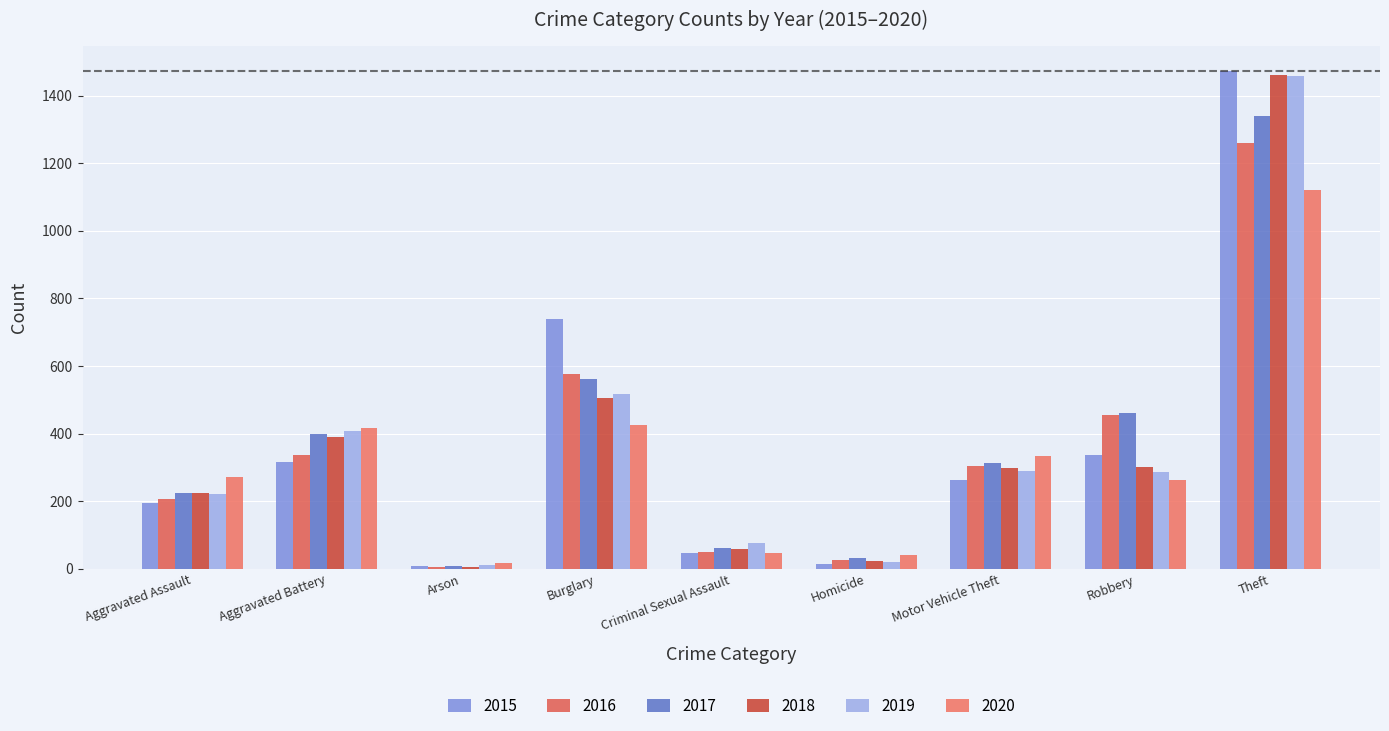

Are the bars horizontal?

No